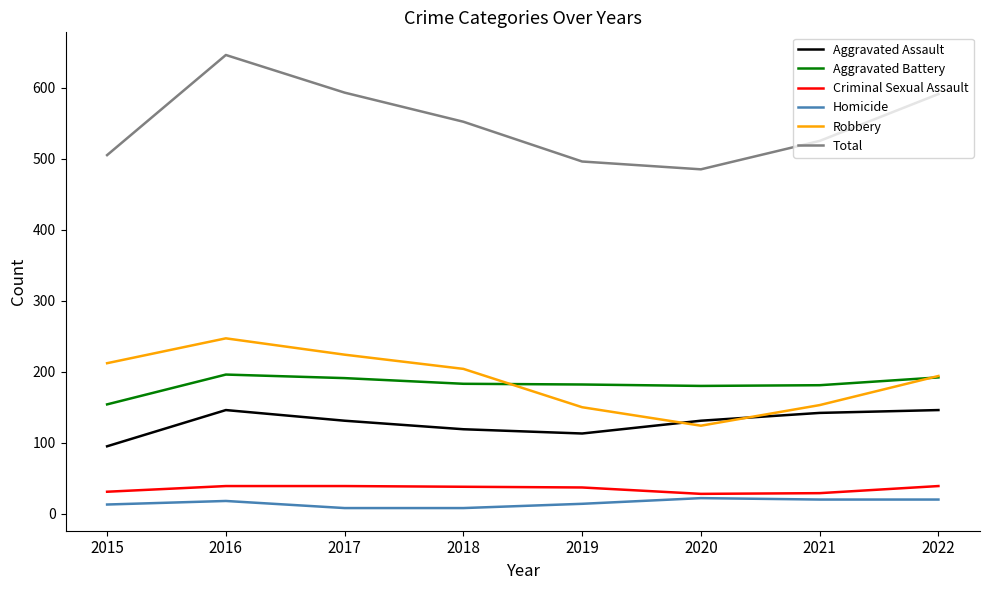

What is the minimum value for Robbery?

124